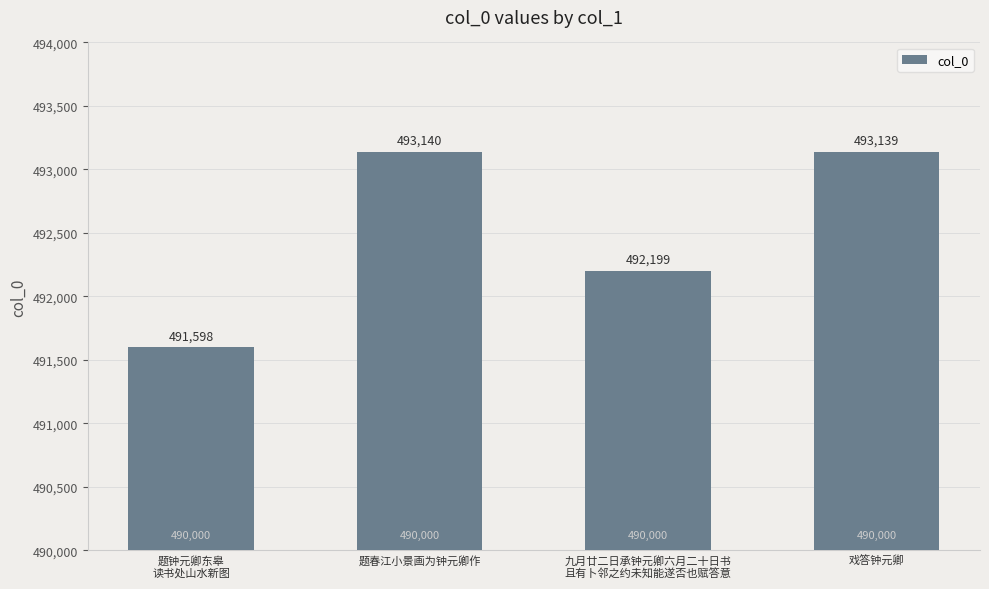

Is it true that the value at 题钟元卿东皋
读书处山水新图 is 491598?

True